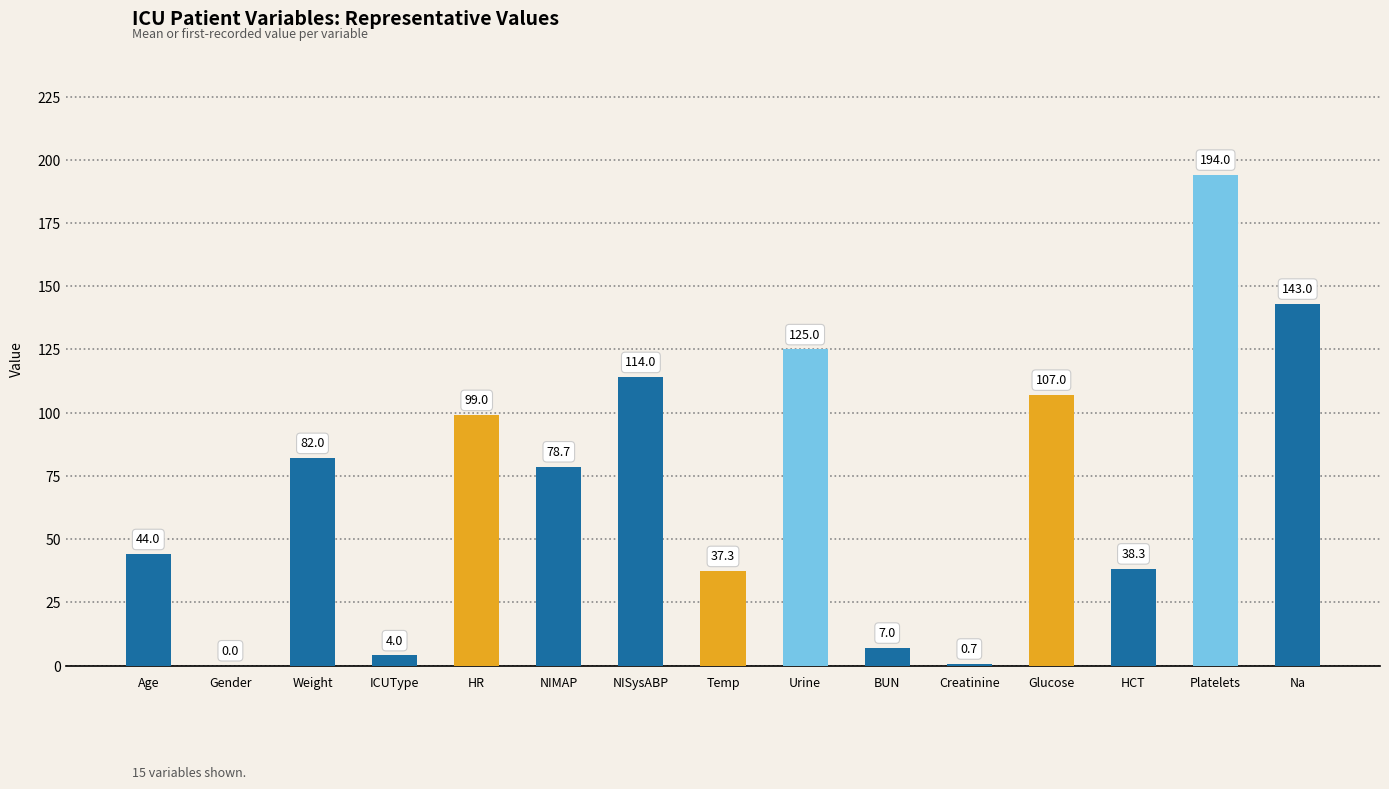

Are the bars horizontal?

No